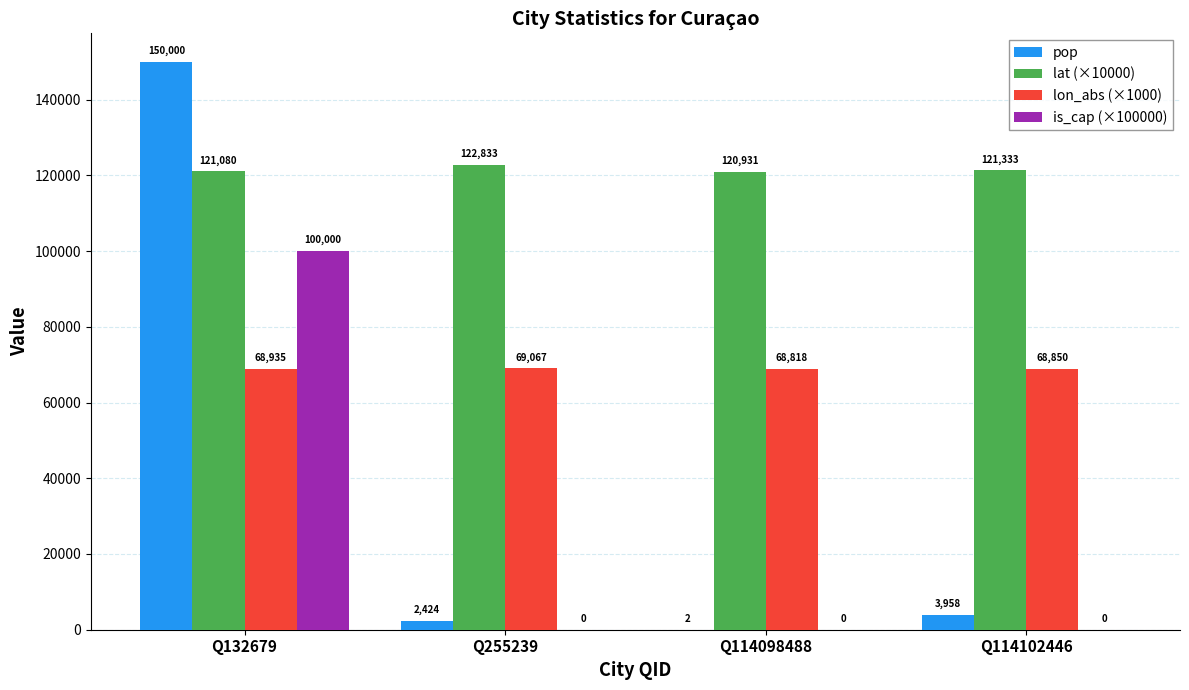

At which label does lon_abs (×1000) reach its peak?

Q255239